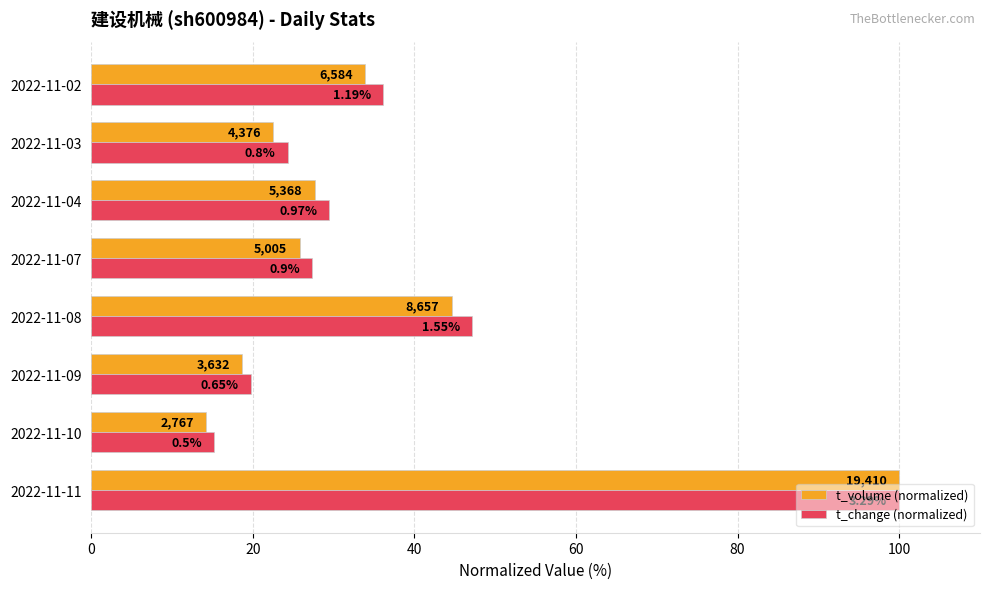

What are all the series names shown in the legend?

t_volume (normalized), t_change (normalized)